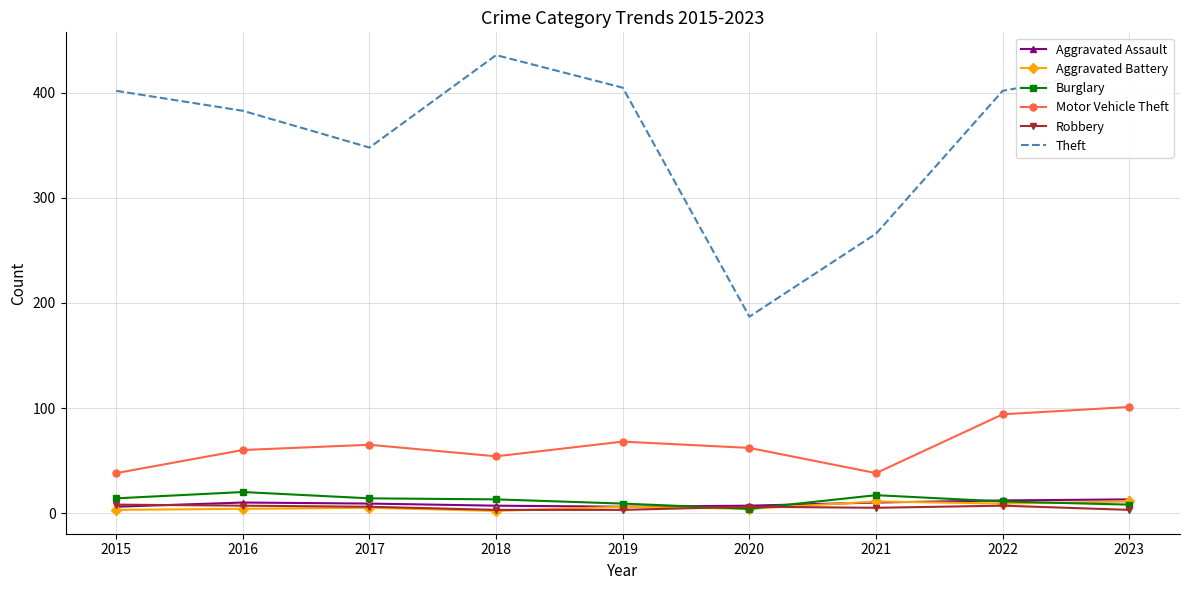

At which category does the chart reach its peak across all series?

2018